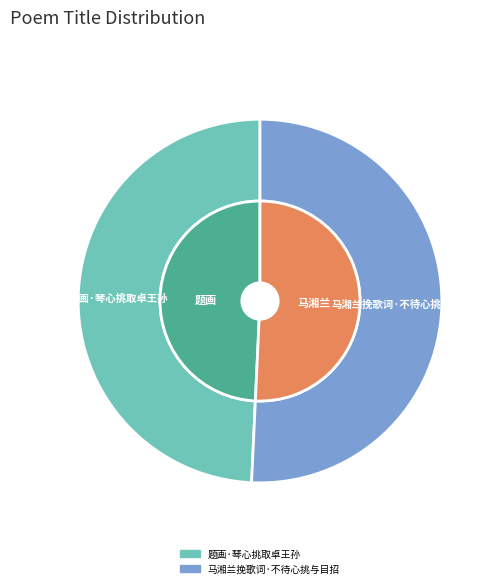

Combined, what portion of the pie is 题画·琴心挑取卓王孙 and 马湘兰挽歌词·不待心挑与目招?

100.0%